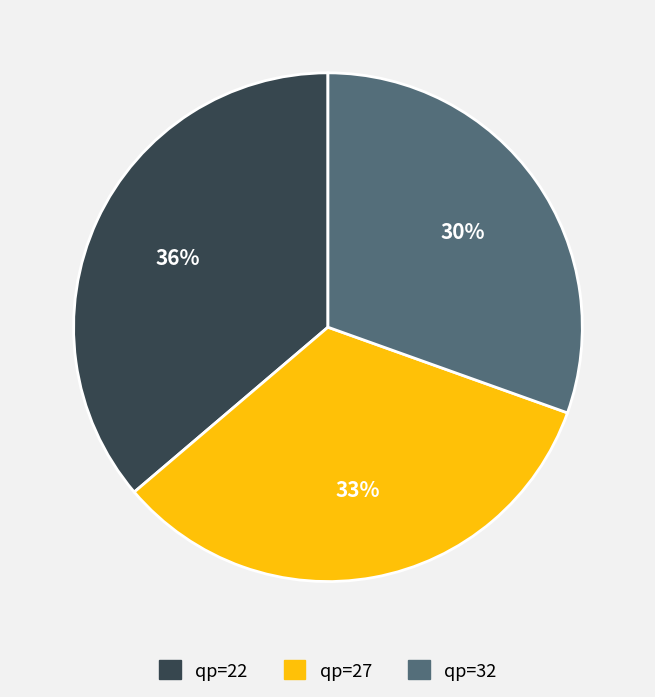

What percentage is the qp=22 slice, to the nearest percent?

36%